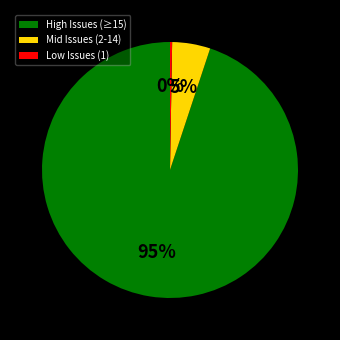

Combined, do Mid Issues (2-14) and High Issues (≥15) account for over 50%?

Yes